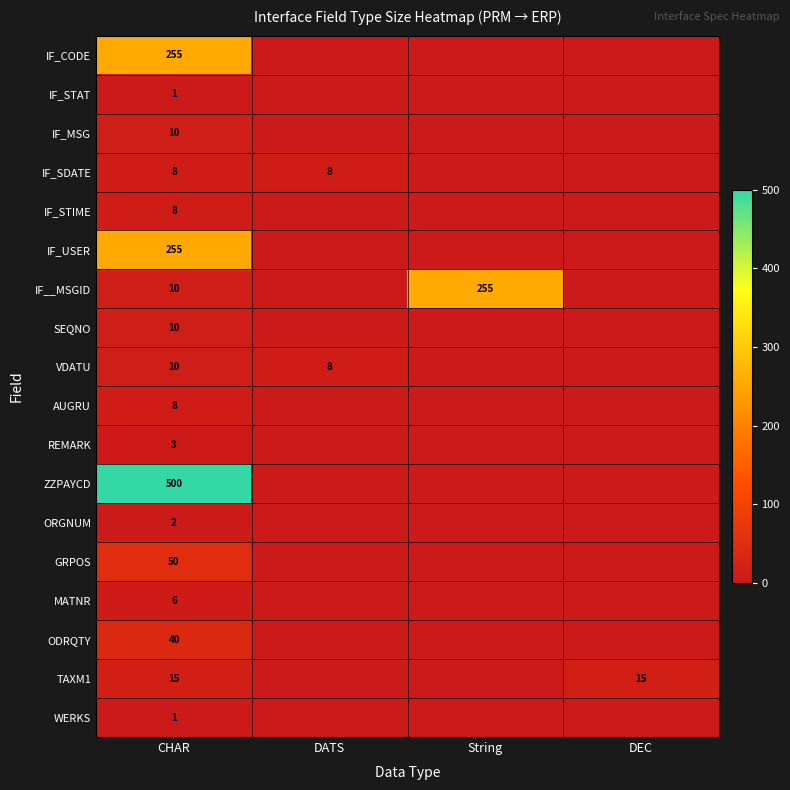

True or false: TAXM1 has a value of 27 at DEC.

False